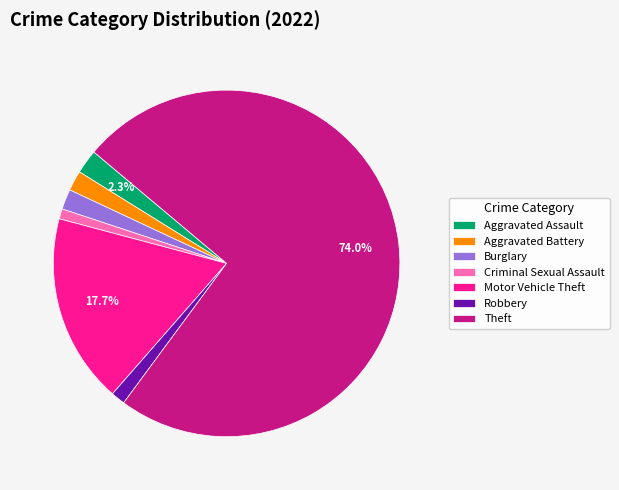

Which slice is the largest?

Theft